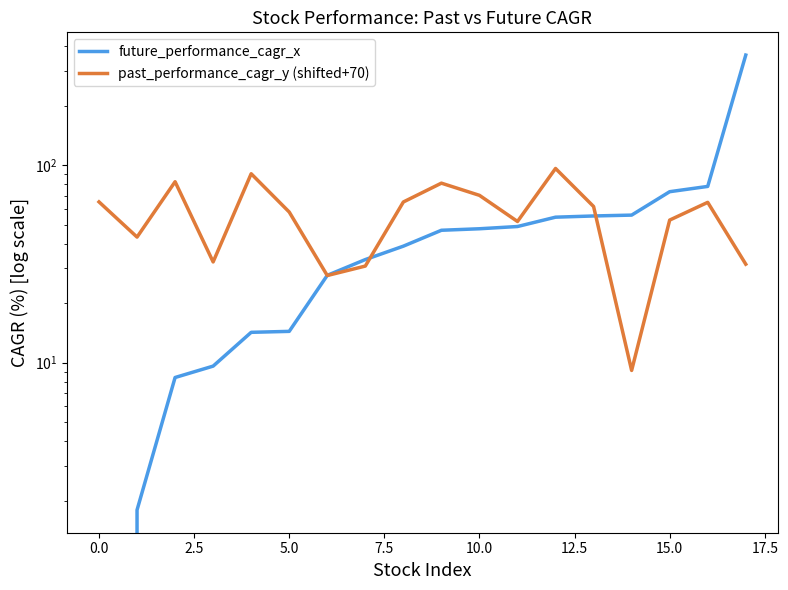

What is the difference between the maximum and minimum values in the future_performance_cagr_x series?

371.4